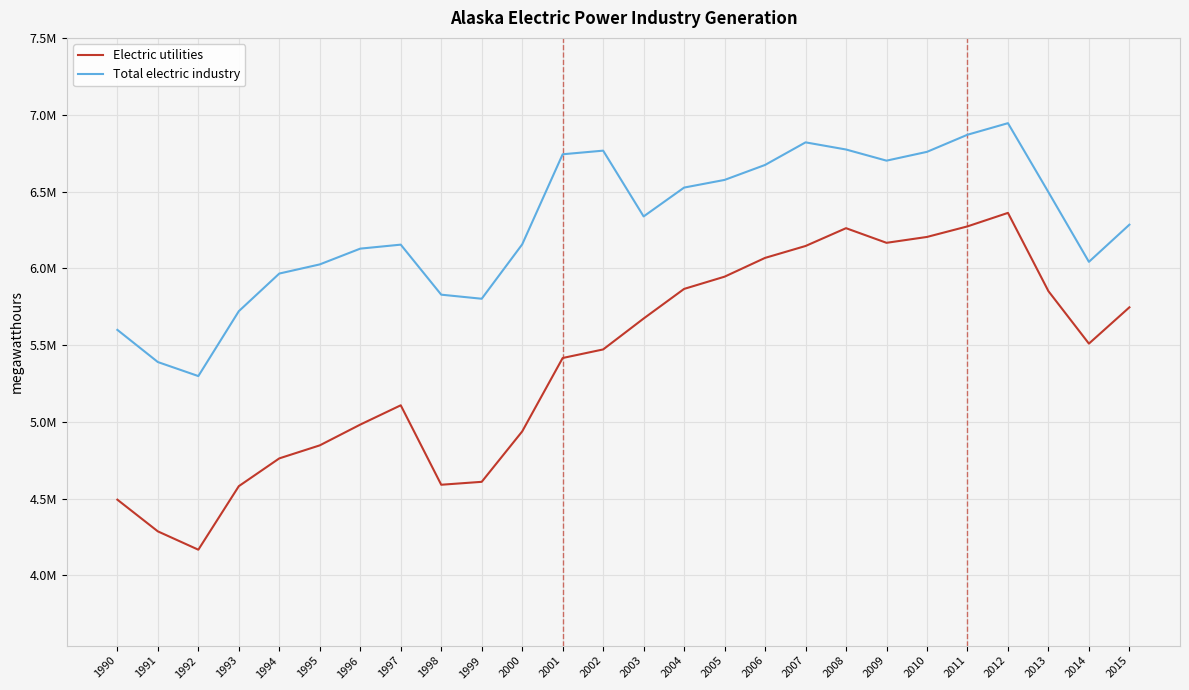

At how many categories does at least one series exceed 5767808?

22